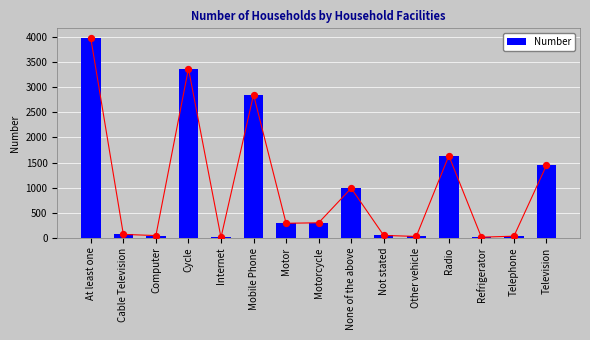

Which has a higher value, Cable Television or Mobile Phone?

Mobile Phone